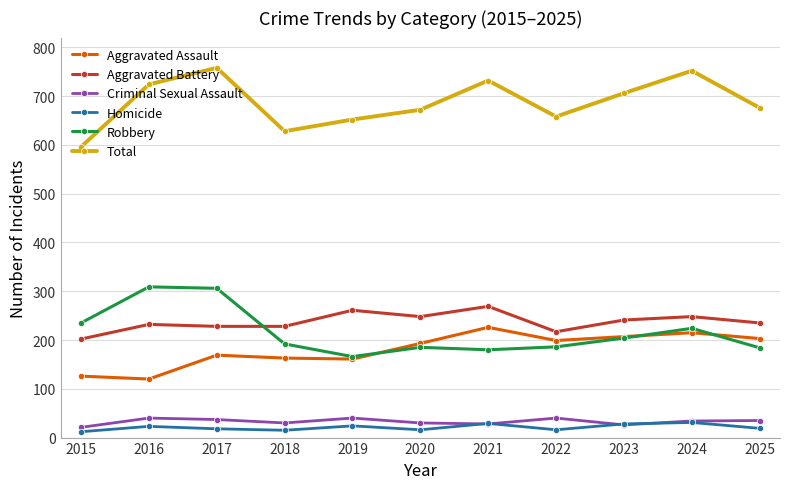

Does the chart have visible grid lines?

Yes